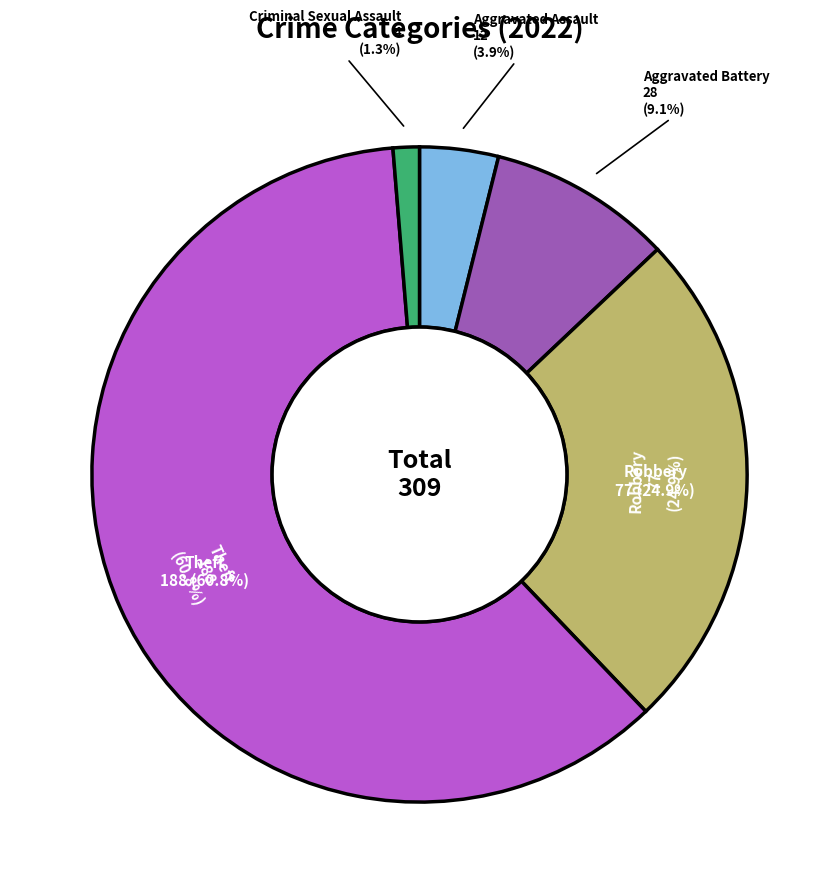

True or false: Theft accounts for 74% of the total.

False